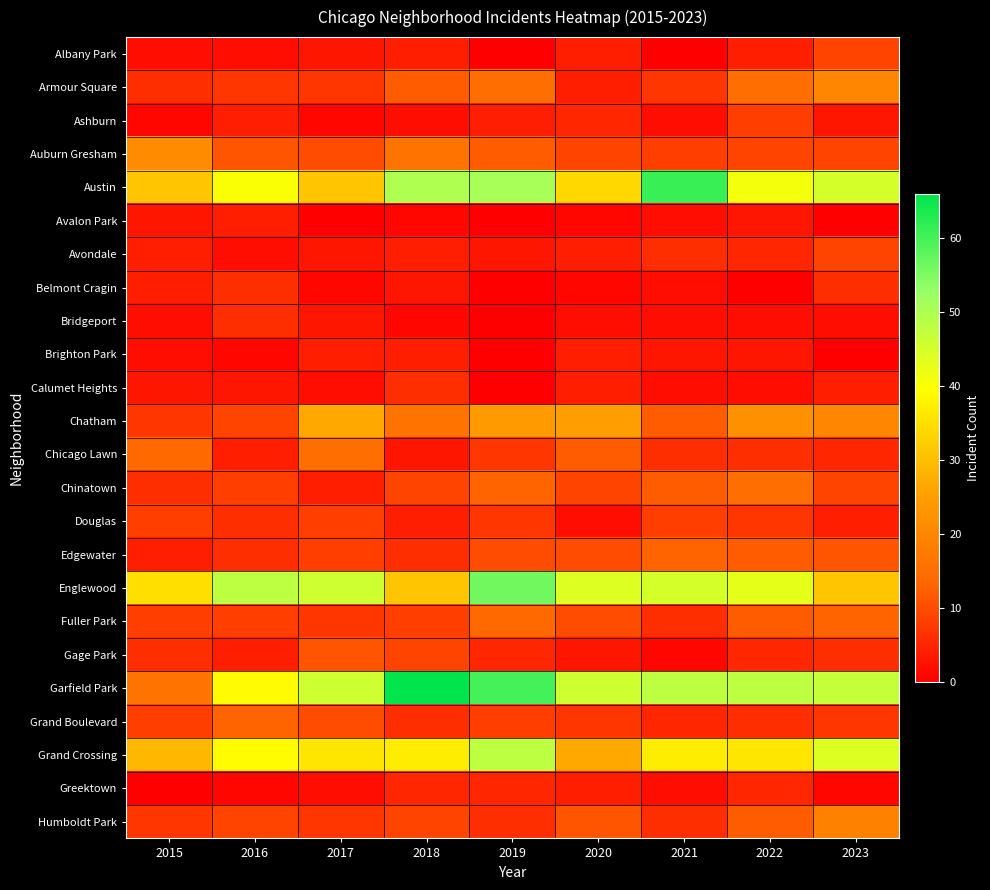

What is the total value across all series at 2016?

280